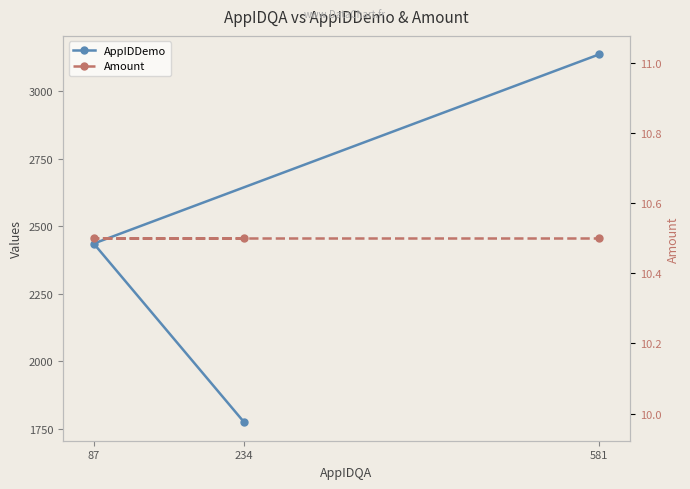

List the labels in order of Amount value, smallest first.

234, 87, 581